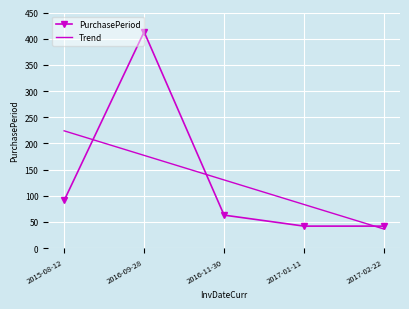

What is the average value of the Trend series?

130.2